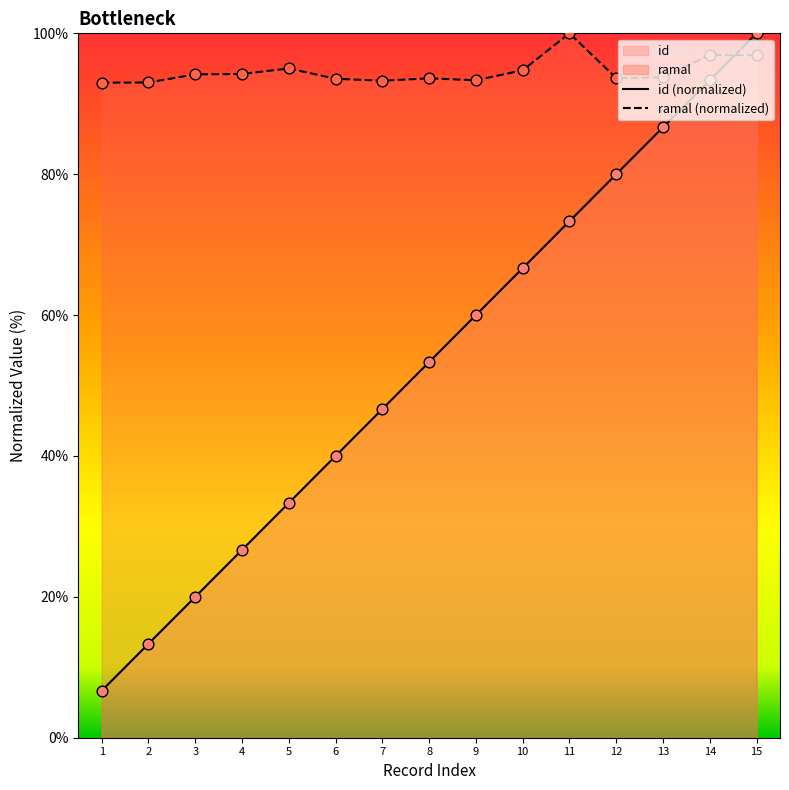

At how many categories does at least one series exceed 47?

15